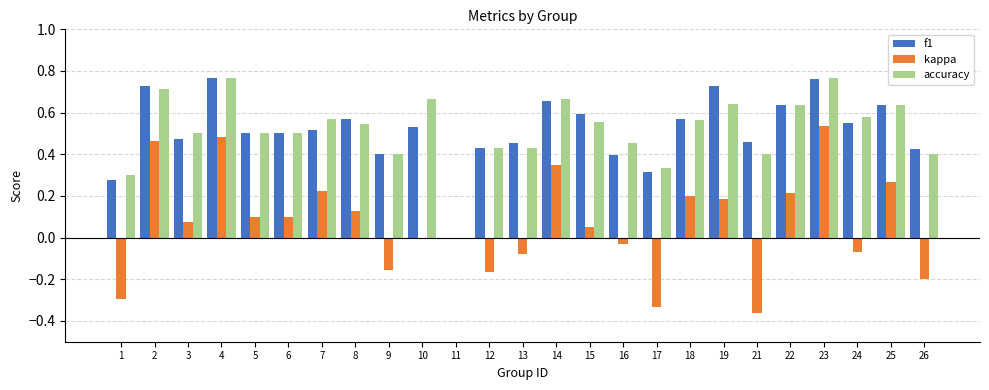

Is it true that f1 equals 0.9 at 24?

False